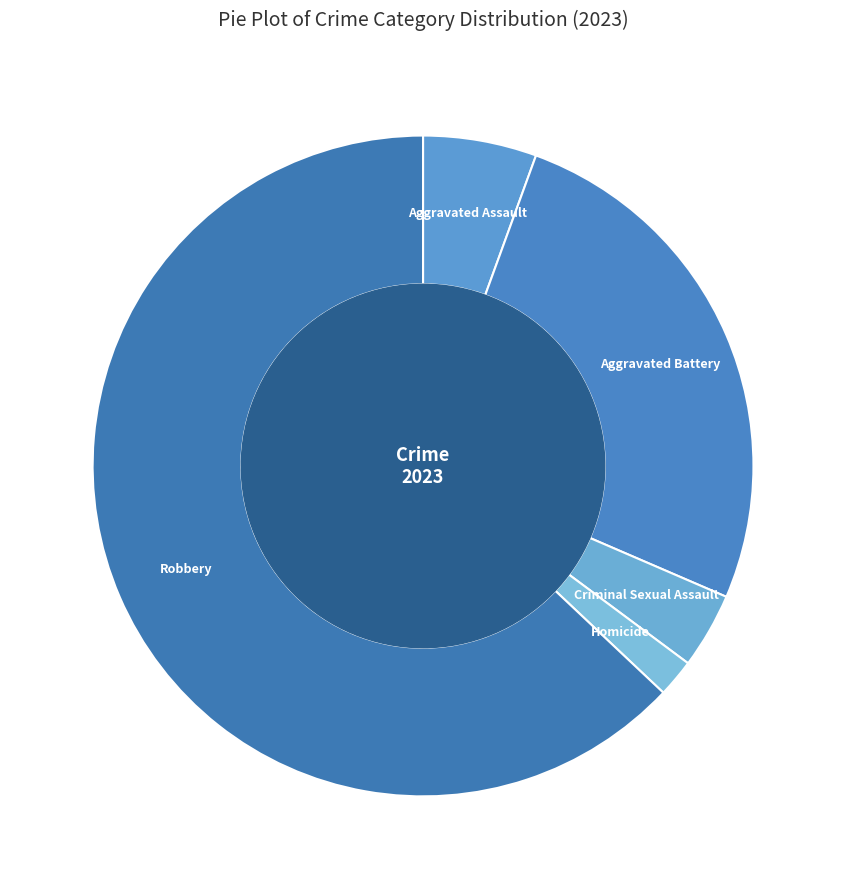

Rank the categories by value from highest to lowest.

Robbery, Aggravated Battery, Aggravated Assault, Criminal Sexual Assault, Homicide